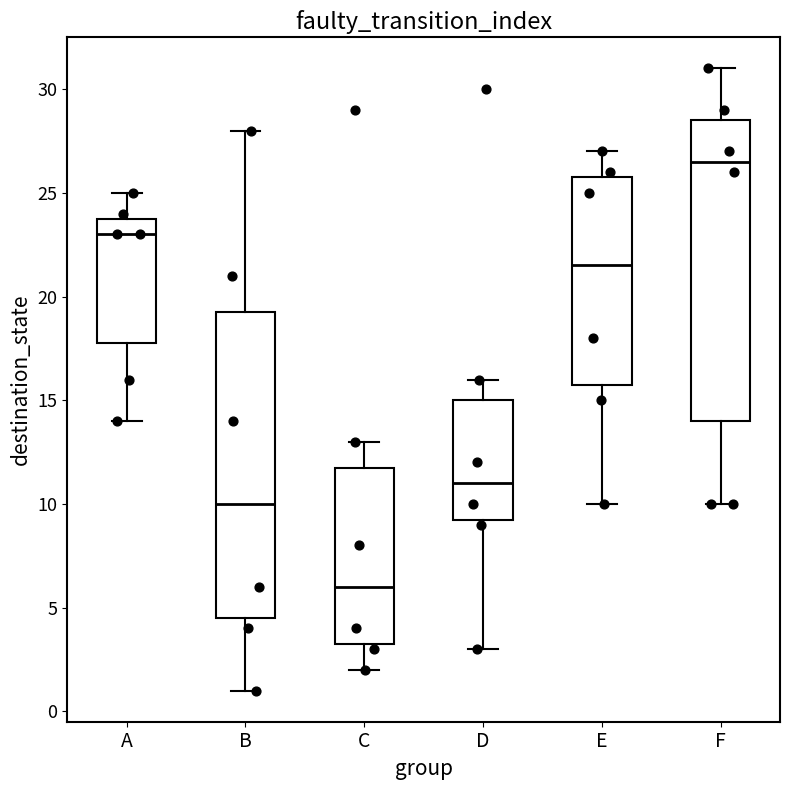

Reading left to right, transcribe this box plot: for each box, give where its median line is, the range the box spans, and where its two whiskers end, as read against the y-axis. The values are not printed on the chart, so give them approximately, as read against the axis.

A: median 23.0, box 18.0 to 24.0, whiskers 14.0 to 25.0
B: median 10.0, box 4.5 to 19.5, whiskers 1.0 to 28.0
C: median 6.0, box 3.5 to 12.0, whiskers 2.0 to 13.0
D: median 11.0, box 9.5 to 15.0, whiskers 3.0 to 16.0
E: median 21.5, box 16.0 to 26.0, whiskers 10.0 to 27.0
F: median 26.5, box 14.0 to 28.5, whiskers 10.0 to 31.0